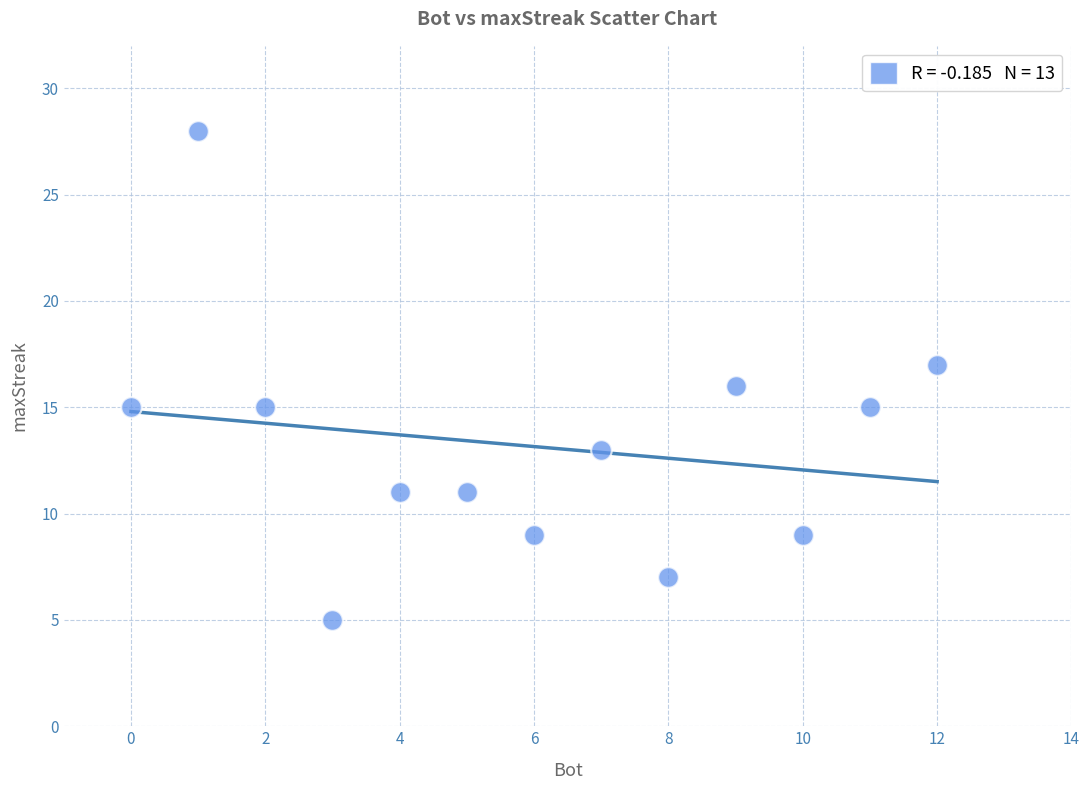

What is the range of Y values (max minus min)?

23